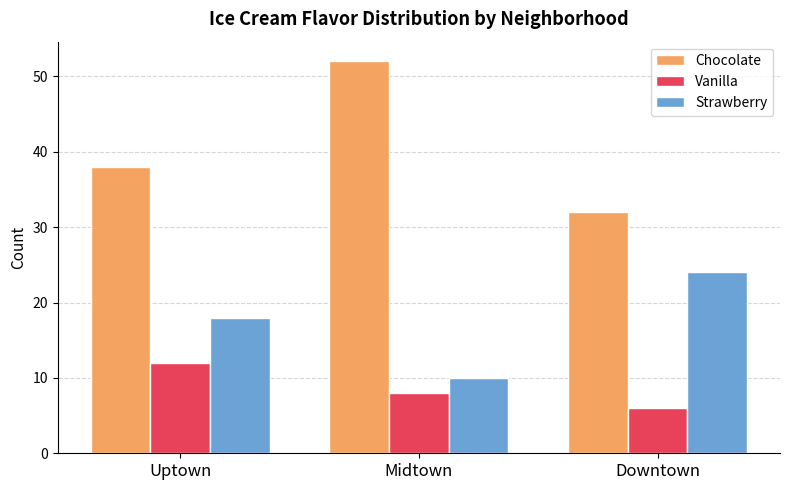

How many groups of bars are there?

3